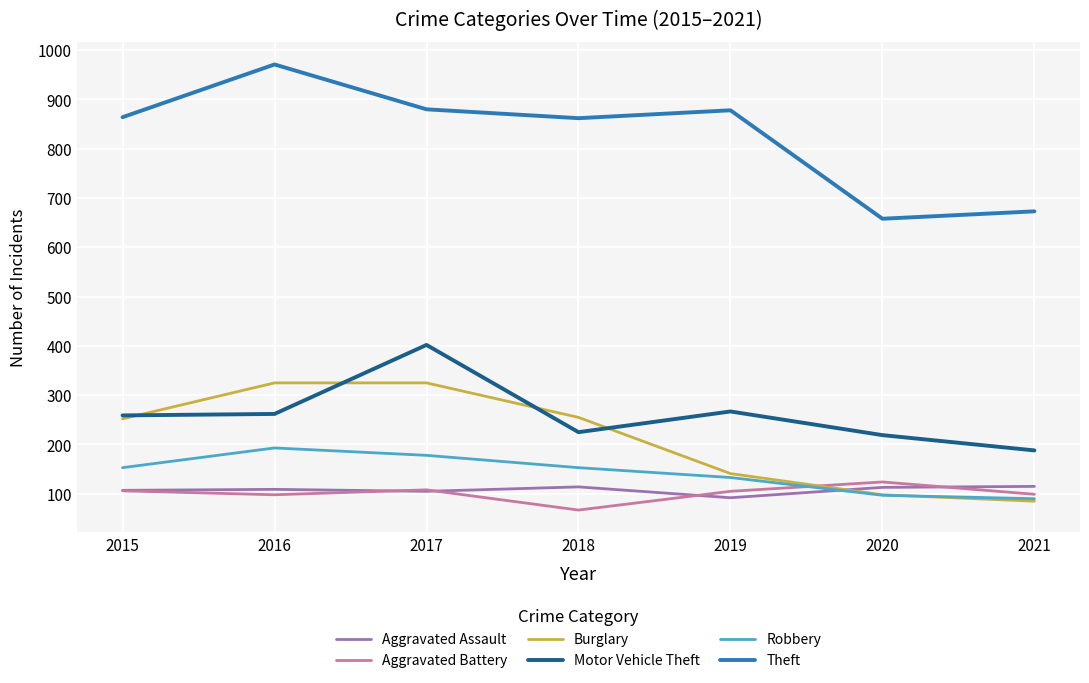

Is the value of Theft at 2016 greater than the value of Robbery at 2021?

Yes